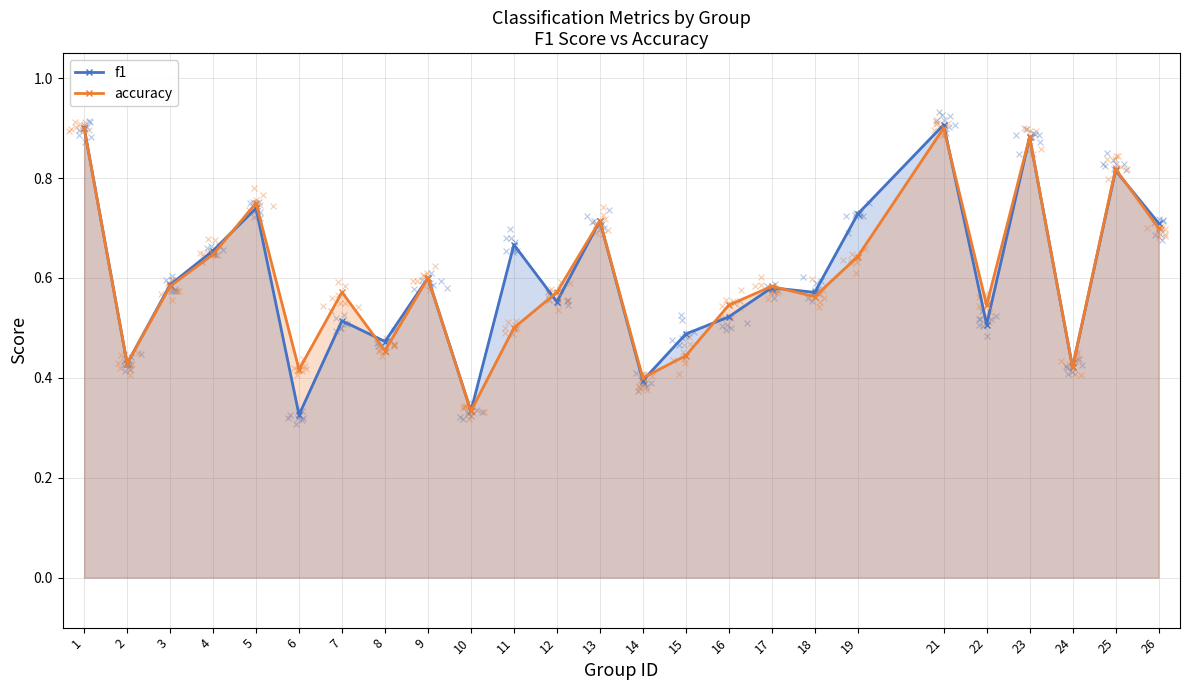

Which series reaches the maximum Y coordinate?

f1